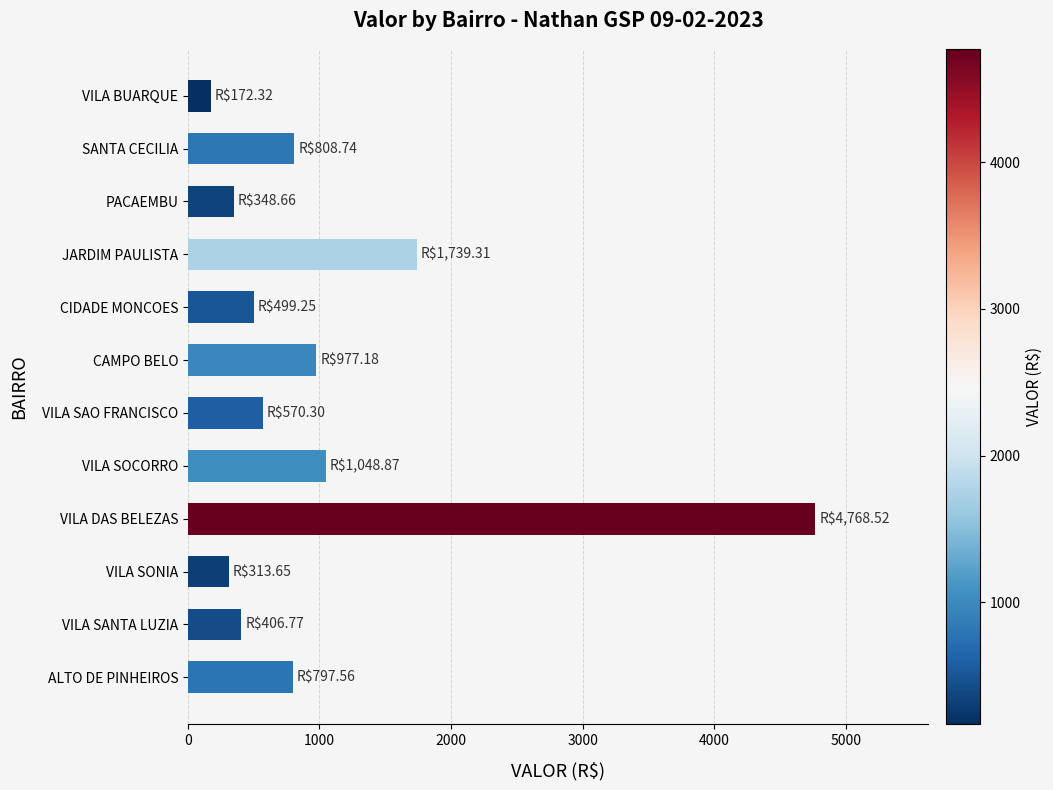

Which has a higher value, VILA SOCORRO or VILA SAO FRANCISCO?

VILA SOCORRO